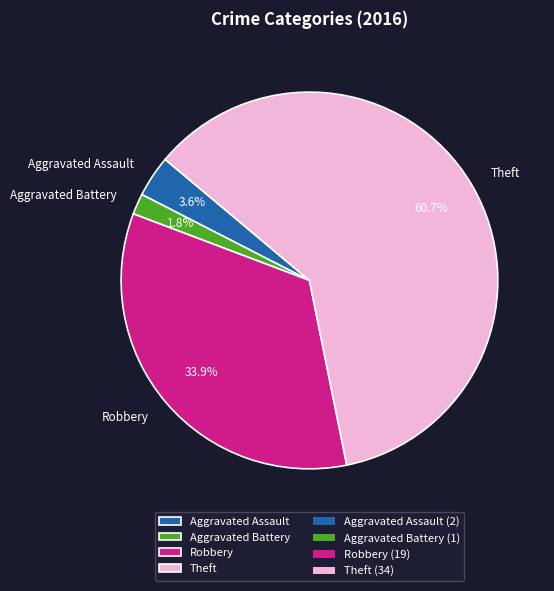

Which slice is the smallest?

Aggravated Battery